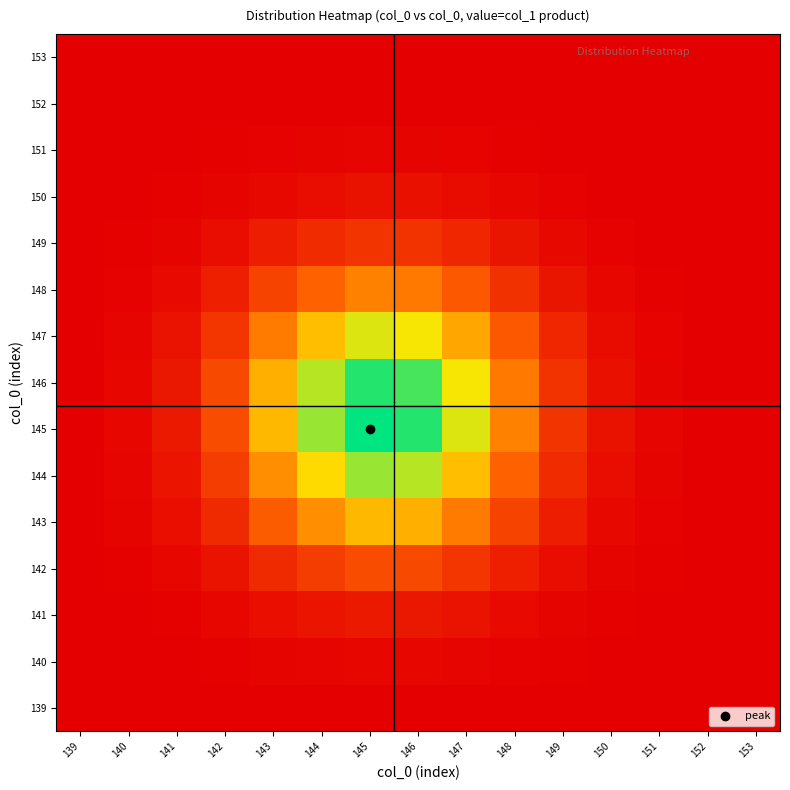

What is the total value across all series at 144?

4.0